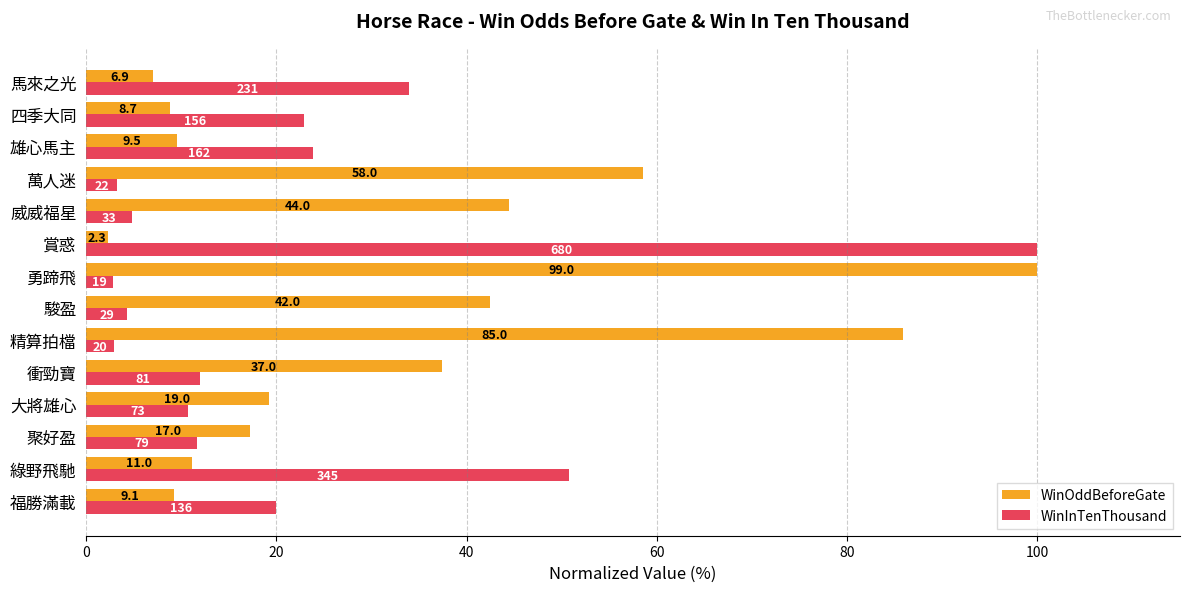

What are all the series names shown in the legend?

WinOddBeforeGate, WinInTenThousand